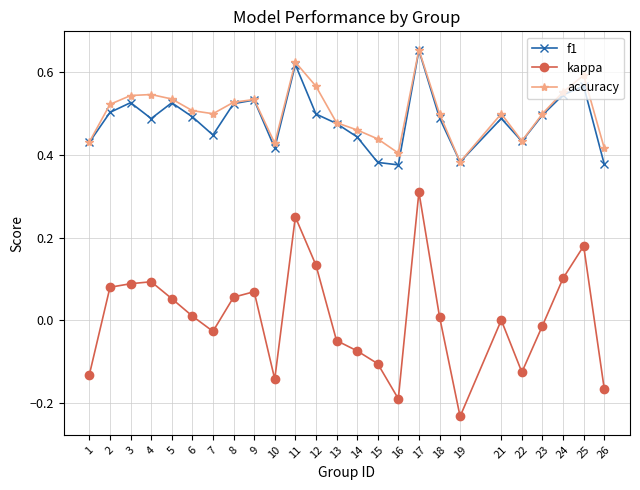

The kappa series shows 0.2 at 4. True or false?

False